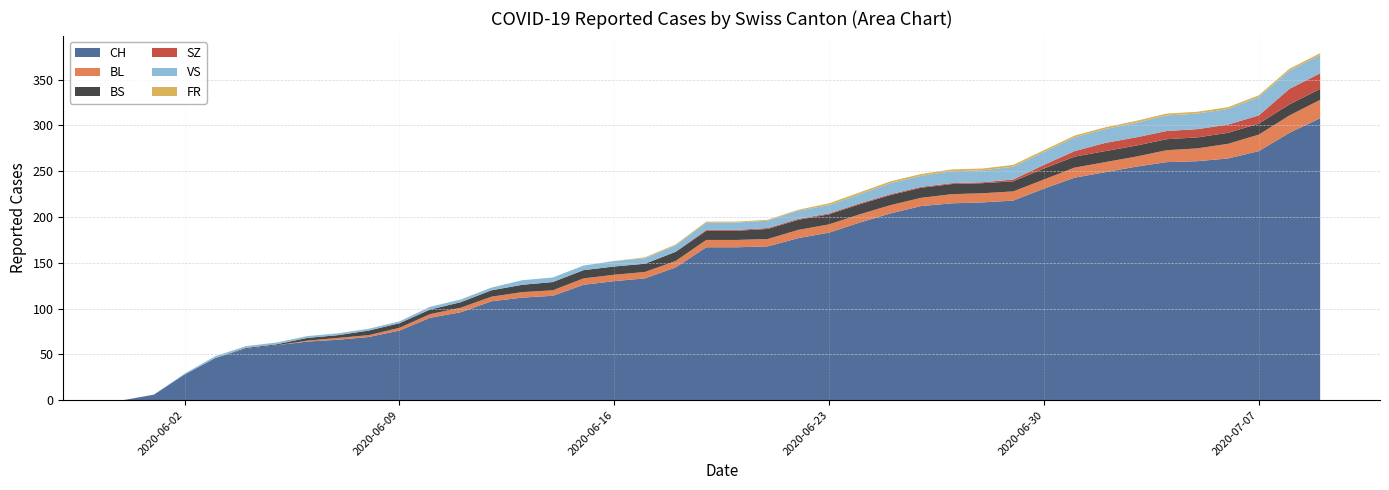

Reading right to left, what are all the values shown in this chart?

CH: 2020-07-09=308	2020-07-08=292	2020-07-07=272	2020-07-06=264	2020-07-05=261	2020-07-04=260	2020-07-03=255	2020-07-02=249	2020-07-01=243	2020-06-30=231	2020-06-29=218	2020-06-28=216	2020-06-27=215	2020-06-26=212	2020-06-25=204	2020-06-24=194	2020-06-23=183	2020-06-22=177	2020-06-21=168	2020-06-20=167	2020-06-19=167	2020-06-18=145	2020-06-17=133	2020-06-16=130	2020-06-15=126	2020-06-14=114	2020-06-13=112	2020-06-12=108	2020-06-11=96	2020-06-10=90	2020-06-09=76	2020-06-08=69	2020-06-07=66	2020-06-06=64	2020-06-05=60	2020-06-04=56	2020-06-03=46	2020-06-02=28	2020-06-01=6	2020-05-31=0
BL: 2020-07-09=20	2020-07-08=19	2020-07-07=18	2020-07-06=16	2020-07-05=14	2020-07-04=13	2020-07-03=11	2020-07-02=11	2020-07-01=11	2020-06-30=10	2020-06-29=10	2020-06-28=10	2020-06-27=10	2020-06-26=9	2020-06-25=9	2020-06-24=9	2020-06-23=9	2020-06-22=9	2020-06-21=8	2020-06-20=8	2020-06-19=8	2020-06-18=7	2020-06-17=7	2020-06-16=7	2020-06-15=7	2020-06-14=6	2020-06-13=6	2020-06-12=5	2020-06-11=5	2020-06-10=4	2020-06-09=3	2020-06-08=2	2020-06-07=2	2020-06-06=1	2020-06-05=0	2020-06-04=0	2020-06-03=0	2020-06-02=0	2020-06-01=0	2020-05-31=0
BS: 2020-07-09=12	2020-07-08=12	2020-07-07=12	2020-07-06=12	2020-07-05=12	2020-07-04=12	2020-07-03=12	2020-07-02=12	2020-07-01=12	2020-06-30=12	2020-06-29=11	2020-06-28=11	2020-06-27=11	2020-06-26=11	2020-06-25=11	2020-06-24=11	2020-06-23=11	2020-06-22=11	2020-06-21=11	2020-06-20=10	2020-06-19=10	2020-06-18=10	2020-06-17=9	2020-06-16=9	2020-06-15=9	2020-06-14=9	2020-06-13=8	2020-06-12=7	2020-06-11=6	2020-06-10=5	2020-06-09=5	2020-06-08=5	2020-06-07=3	2020-06-06=3	2020-06-05=1	2020-06-04=1	2020-06-03=0	2020-06-02=0	2020-06-01=0	2020-05-31=0
SZ: 2020-07-09=17	2020-07-08=17	2020-07-07=9	2020-07-06=9	2020-07-05=9	2020-07-04=9	2020-07-03=9	2020-07-02=9	2020-07-01=6	2020-06-30=4	2020-06-29=2	2020-06-28=1	2020-06-27=1	2020-06-26=1	2020-06-25=1	2020-06-24=1	2020-06-23=1	2020-06-22=1	2020-06-21=1	2020-06-20=1	2020-06-19=1	2020-06-18=0	2020-06-17=0	2020-06-16=0	2020-06-15=0	2020-06-14=0	2020-06-13=0	2020-06-12=0	2020-06-11=0	2020-06-10=0	2020-06-09=0	2020-06-08=0	2020-06-07=0	2020-06-06=0	2020-06-05=0	2020-06-04=0	2020-06-03=0	2020-06-02=0	2020-06-01=0	2020-05-31=0
VS: 2020-07-09=20	2020-07-08=20	2020-07-07=20	2020-07-06=17	2020-07-05=17	2020-07-04=17	2020-07-03=16	2020-07-02=15	2020-07-01=15	2020-06-30=14	2020-06-29=14	2020-06-28=13	2020-06-27=13	2020-06-26=12	2020-06-25=12	2020-06-24=10	2020-06-23=9	2020-06-22=9	2020-06-21=8	2020-06-20=8	2020-06-19=8	2020-06-18=7	2020-06-17=6	2020-06-16=6	2020-06-15=5	2020-06-14=5	2020-06-13=5	2020-06-12=3	2020-06-11=3	2020-06-10=3	2020-06-09=2	2020-06-08=2	2020-06-07=2	2020-06-06=2	2020-06-05=2	2020-06-04=2	2020-06-03=2	2020-06-02=1	2020-06-01=0	2020-05-31=0
FR: 2020-07-09=2	2020-07-08=2	2020-07-07=2	2020-07-06=2	2020-07-05=2	2020-07-04=2	2020-07-03=2	2020-07-02=2	2020-07-01=2	2020-06-30=2	2020-06-29=2	2020-06-28=2	2020-06-27=2	2020-06-26=2	2020-06-25=2	2020-06-24=2	2020-06-23=2	2020-06-22=1	2020-06-21=1	2020-06-20=1	2020-06-19=1	2020-06-18=1	2020-06-17=1	2020-06-16=0	2020-06-15=0	2020-06-14=0	2020-06-13=0	2020-06-12=0	2020-06-11=0	2020-06-10=0	2020-06-09=0	2020-06-08=0	2020-06-07=0	2020-06-06=0	2020-06-05=0	2020-06-04=0	2020-06-03=0	2020-06-02=0	2020-06-01=0	2020-05-31=0